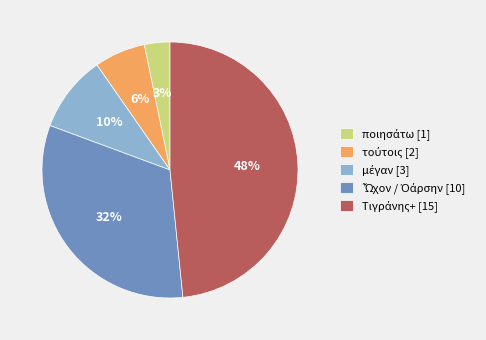

Count the number of slices in the pie.

5